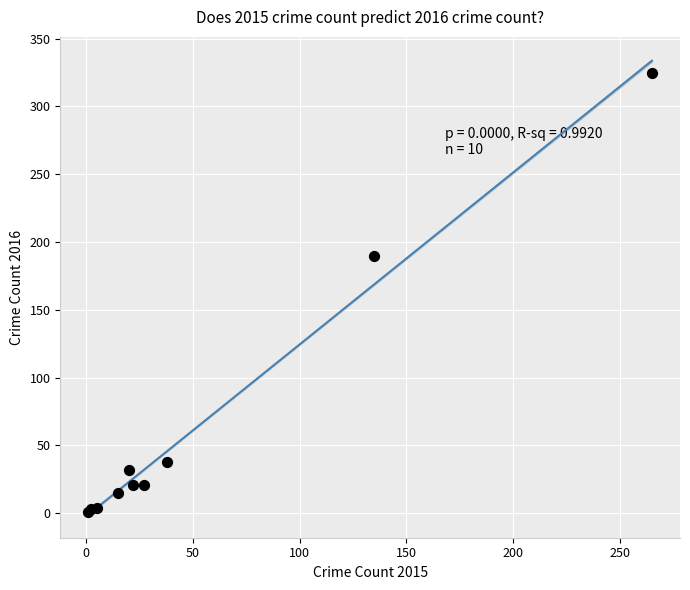

What Y value in the scatter plot is closest to 163?

190